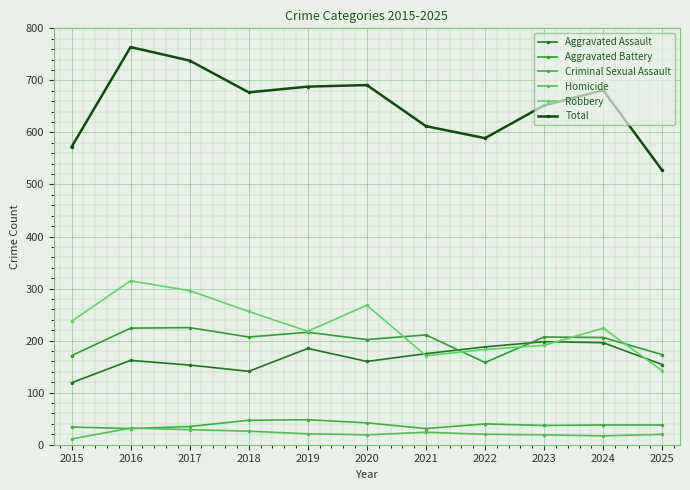

How many data points does each series have?

11